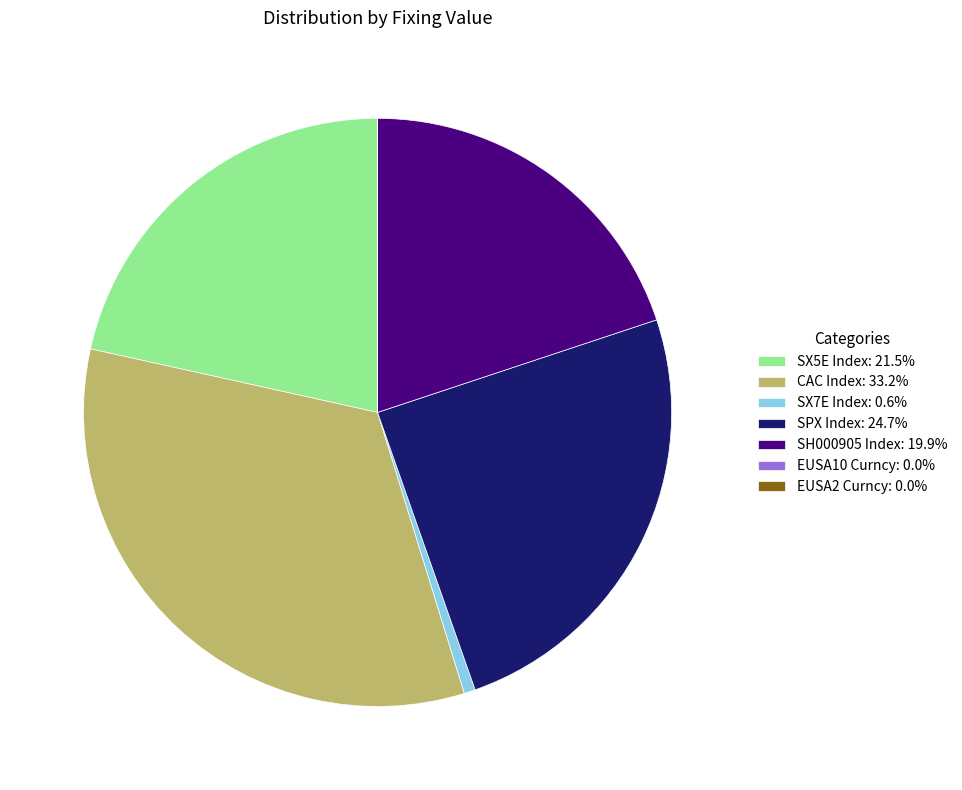

Does any single category account for the majority?

No